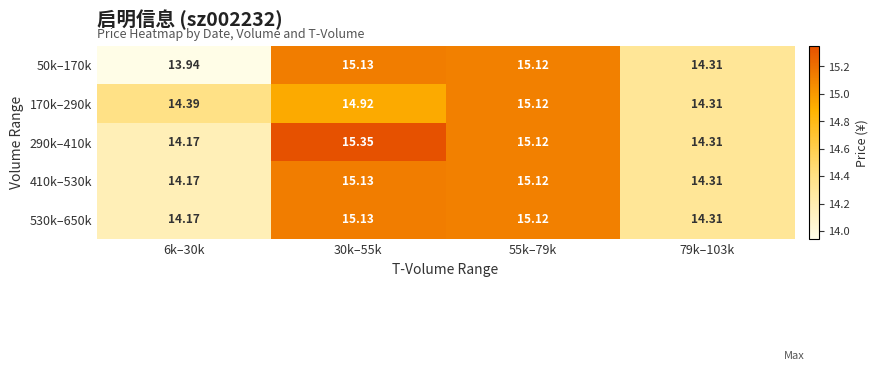

Is the value of 170k–290k at 6k–30k greater than the value of 50k–170k at 6k–30k?

Yes